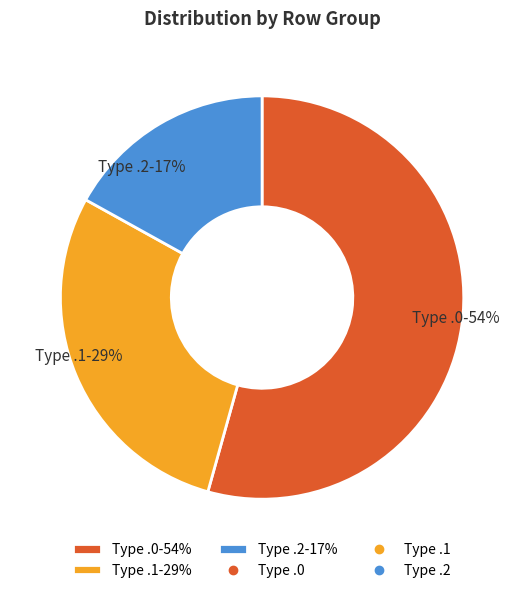

Count the number of slices in the pie.

3